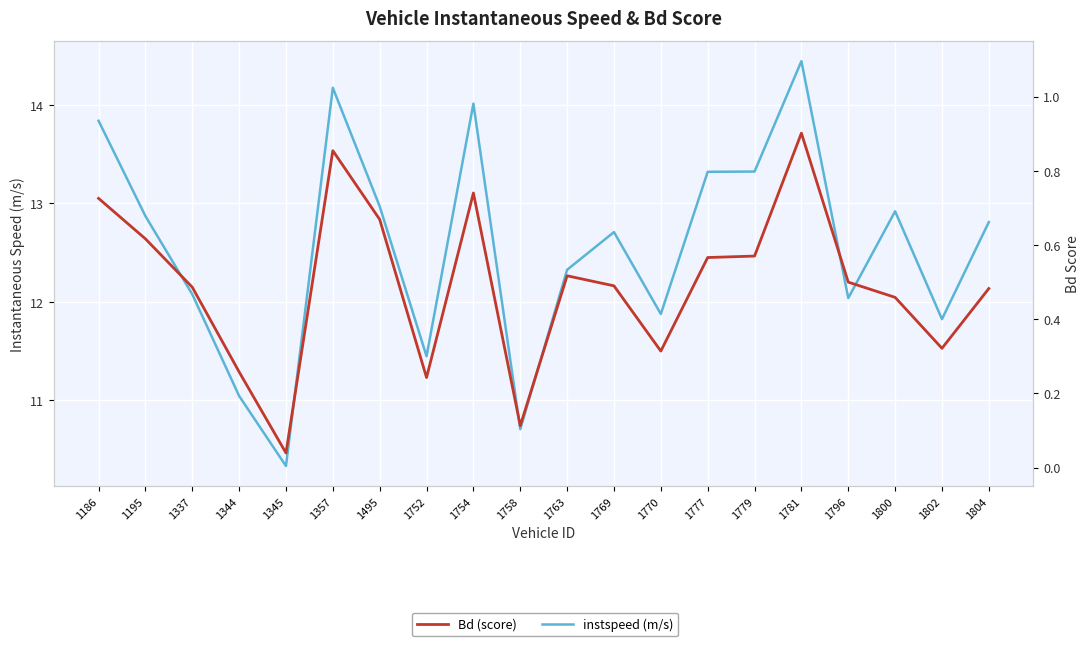

How many lines are shown in the chart?

2